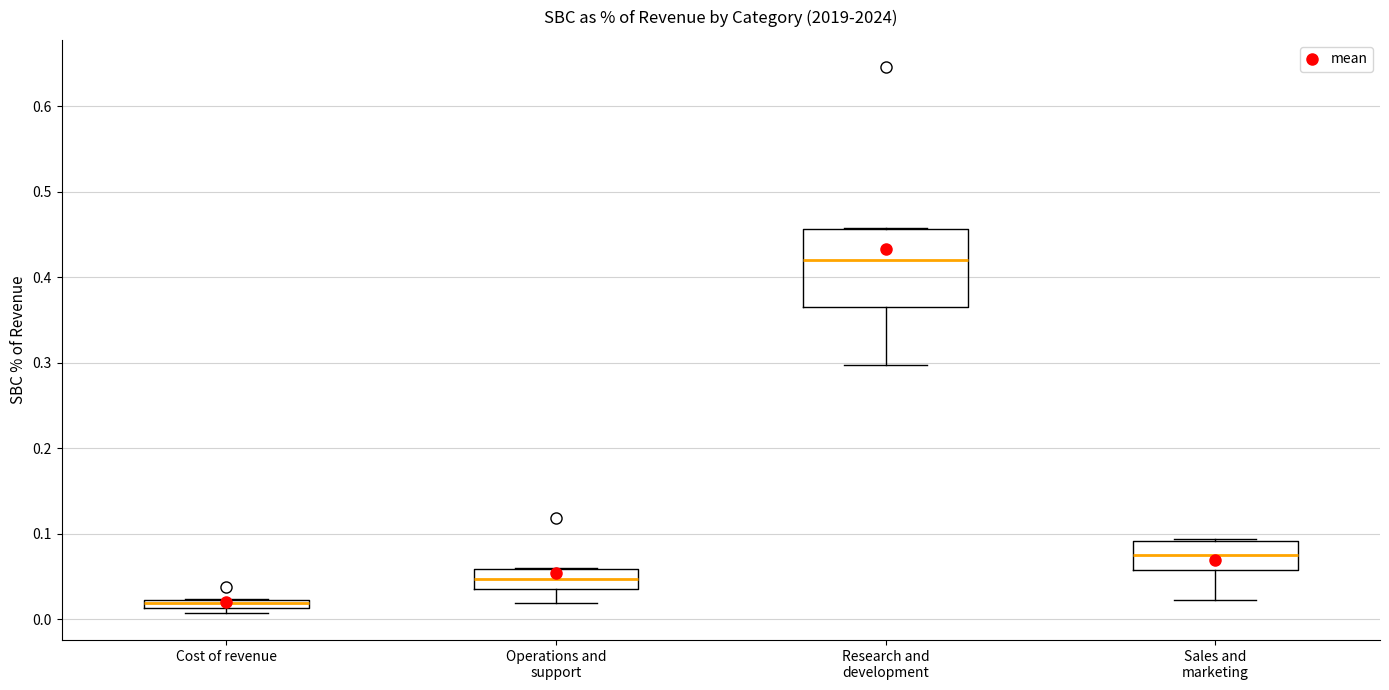

Which box is the tallest, from its lower edge to its upper edge?

Research and development